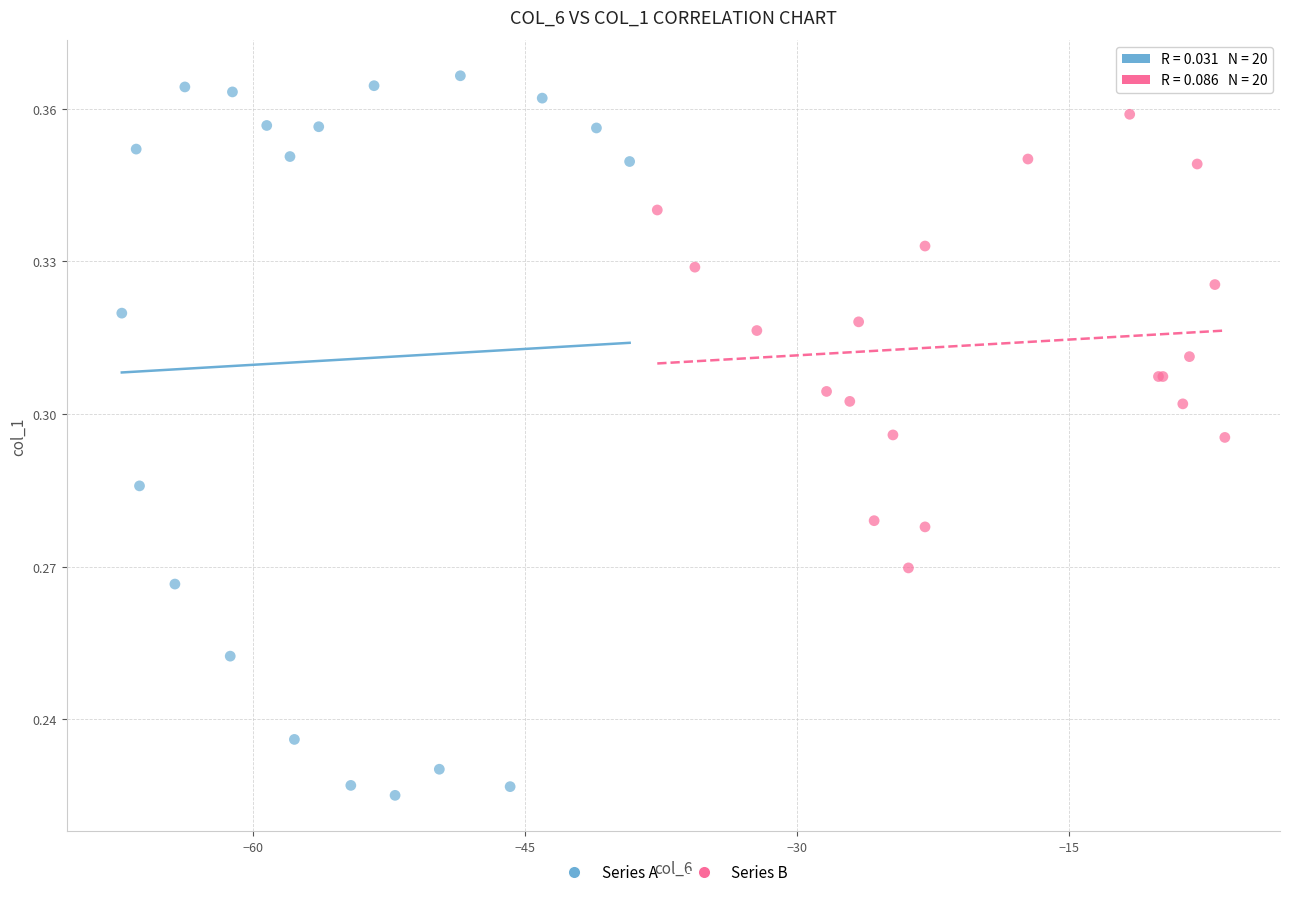

Which series has the widest spread of Y values?

Series A